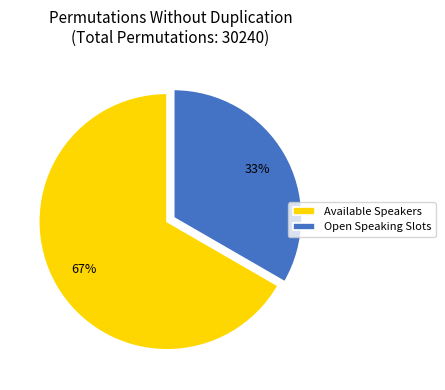

Which slice is the smallest?

Open Speaking Slots